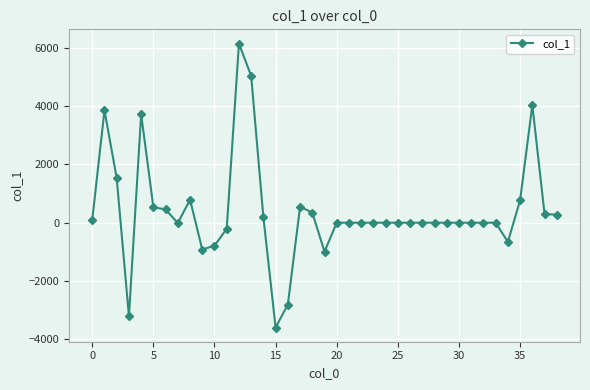

True or false: the data has more than 0 interior local peaks.

True